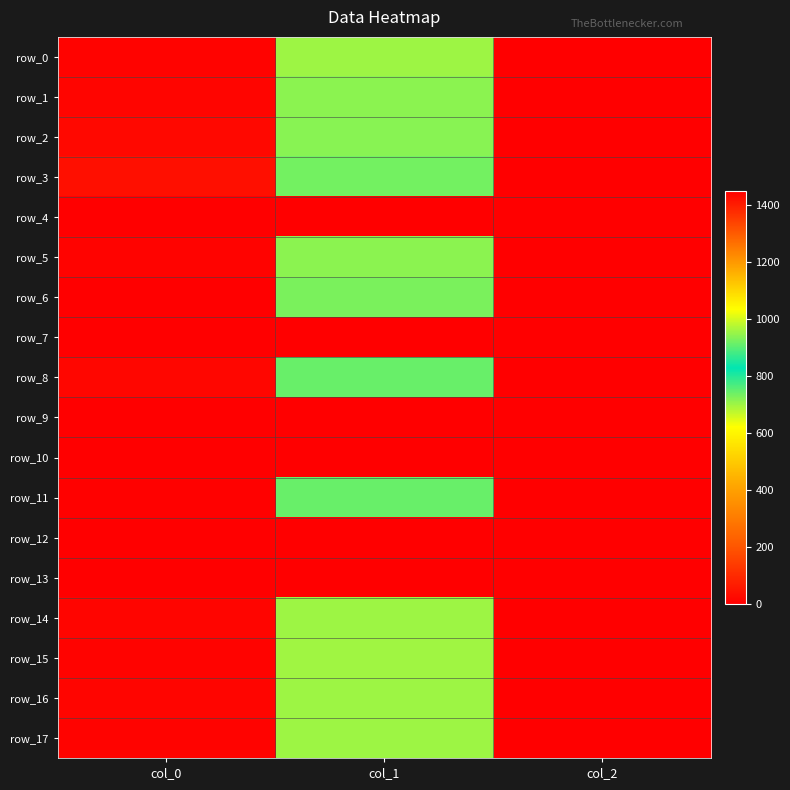

Is it true that row_10 equals 0.0 at col_0?

True